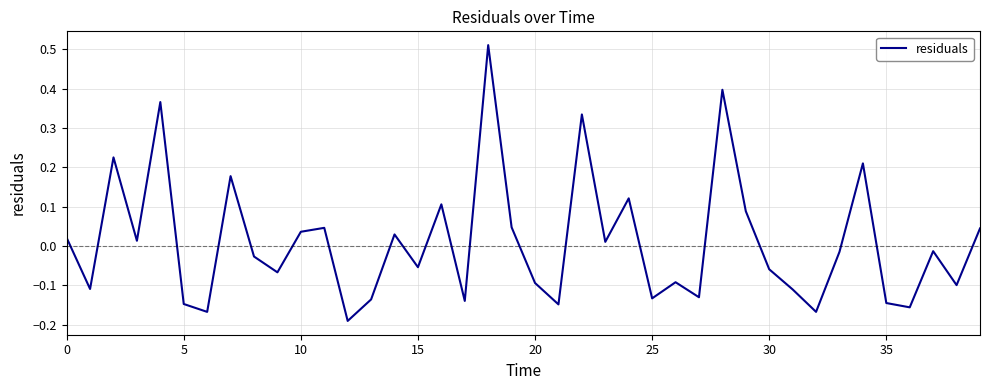

Is this an area chart (filled region under the line)?

No